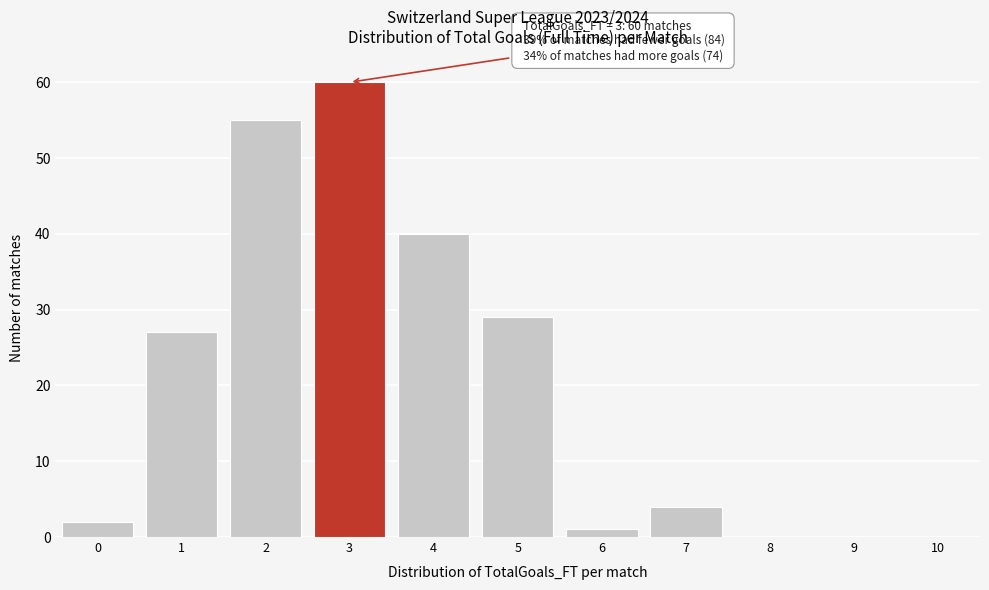

Reading right to left, list all the values displayed in this chart.

10=0	9=0	8=0	7=4	6=1	5=29	4=40	3=60	2=55	1=27	0=2